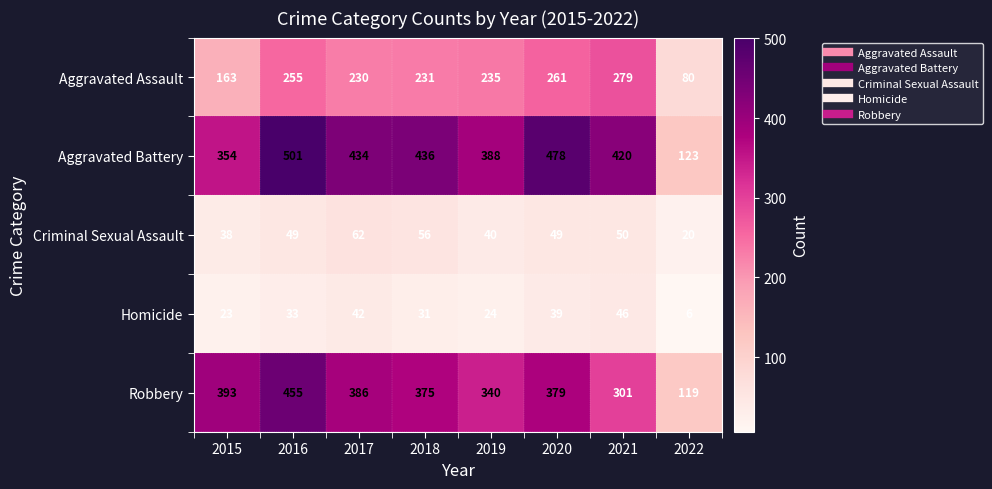

Where does the Aggravated Battery series first go above 434?

2016